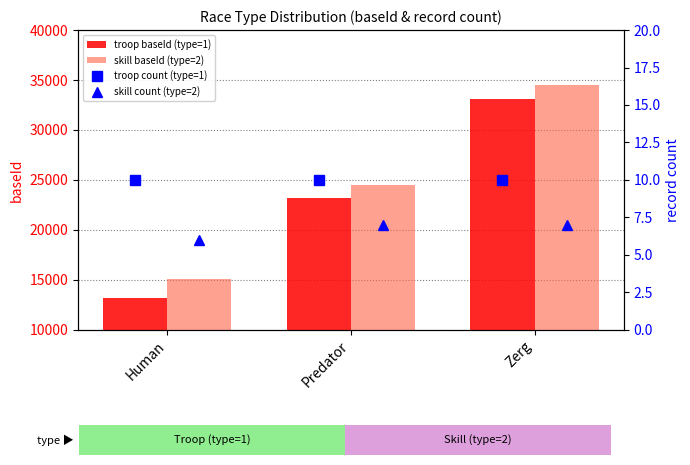

True or false: skill baseId (type=2) has a value of 36290 at Predator.

False